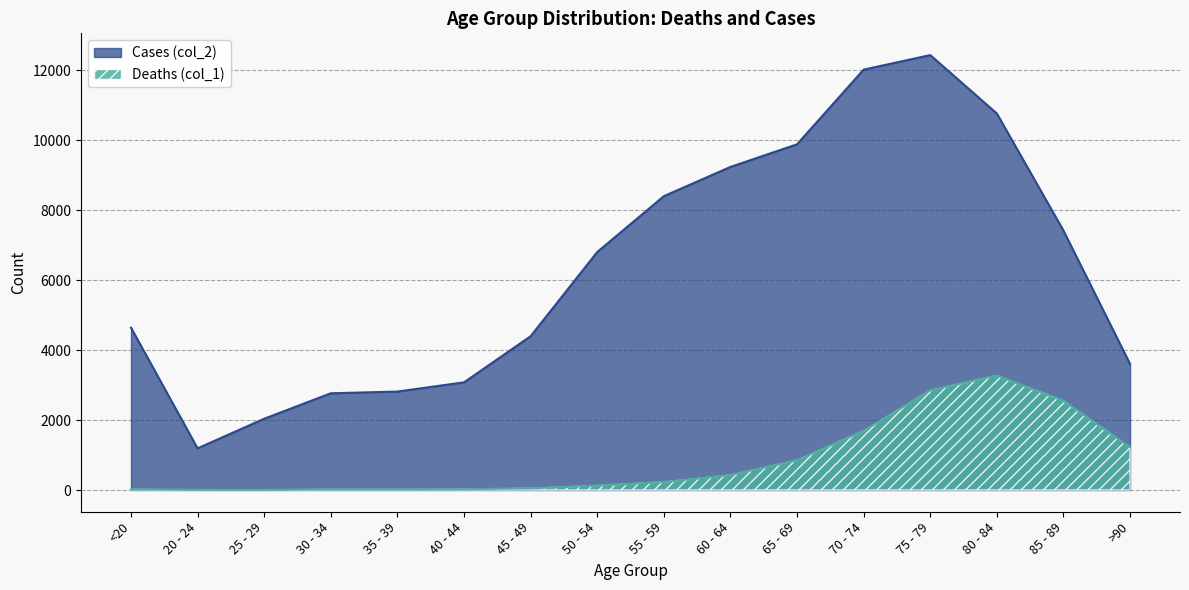

True or false: Deaths (col_1) and Cases (col_2) cross at least once.

False